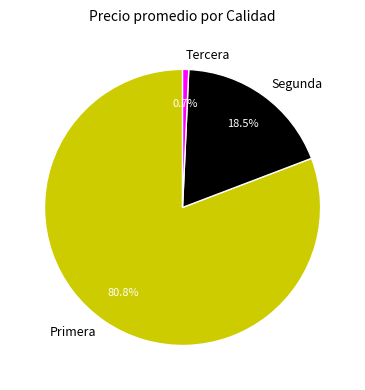

What is the ratio of the value at Primera to the value at Segunda?

4.4